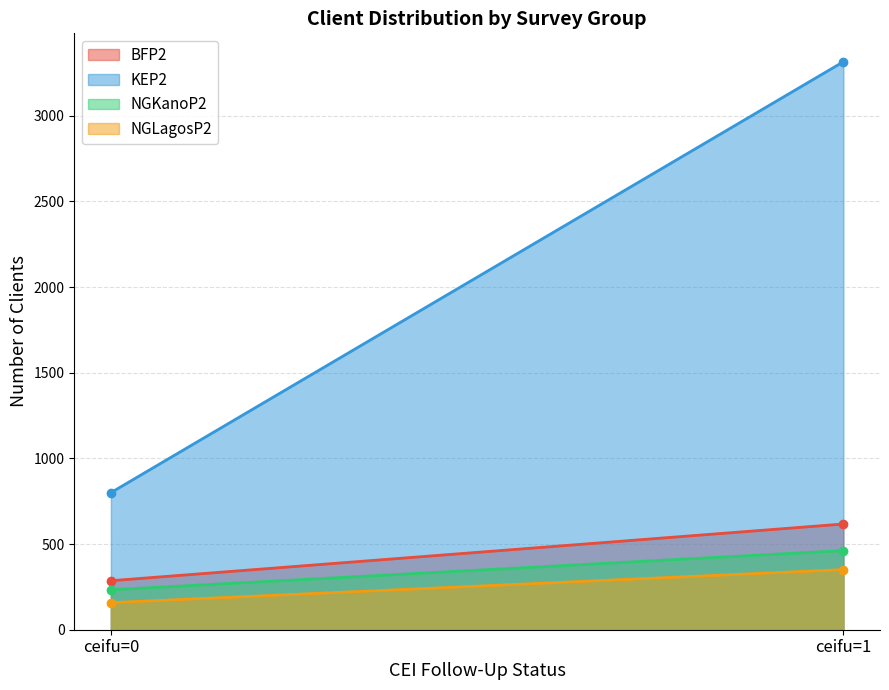

Which series has the largest range (max minus min)?

KEP2